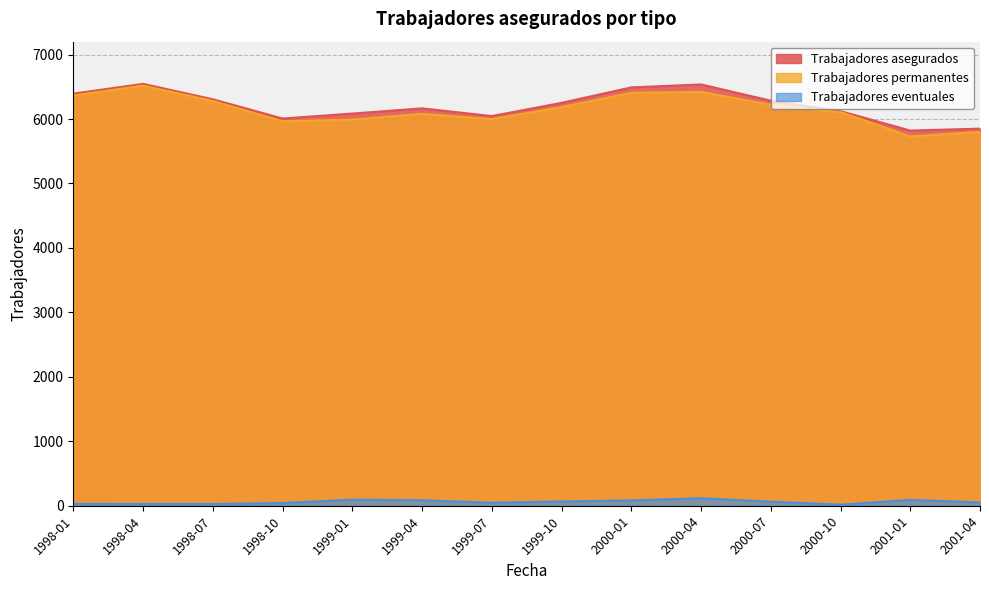

Where does the Trabajadores asegurados series first go above 6251?

1998-01